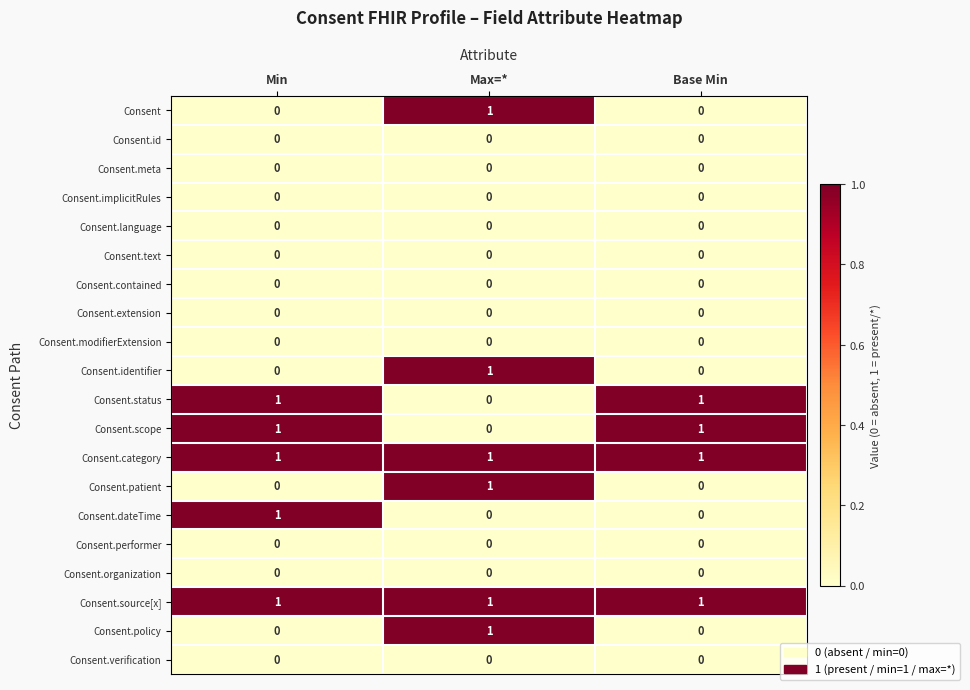

At how many categories does at least one series exceed 0?

3